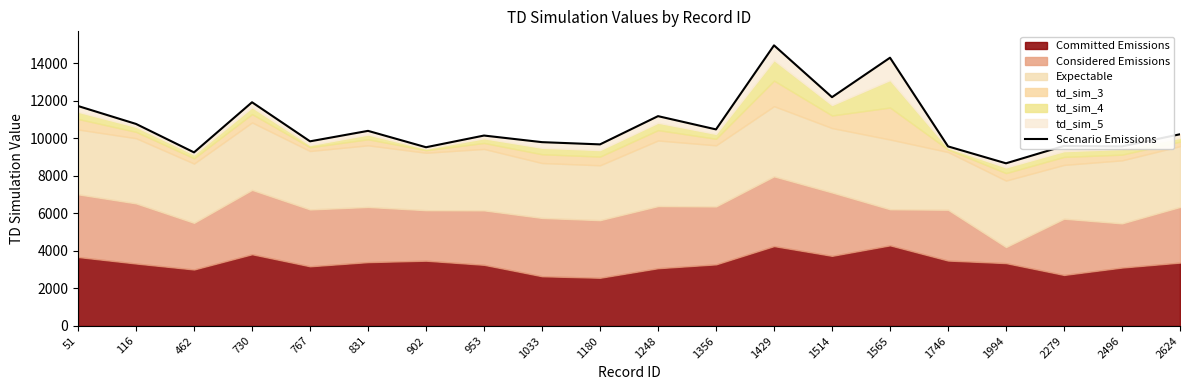

How many points are higher than both their immediate neighbors (excluding endpoints)?

7